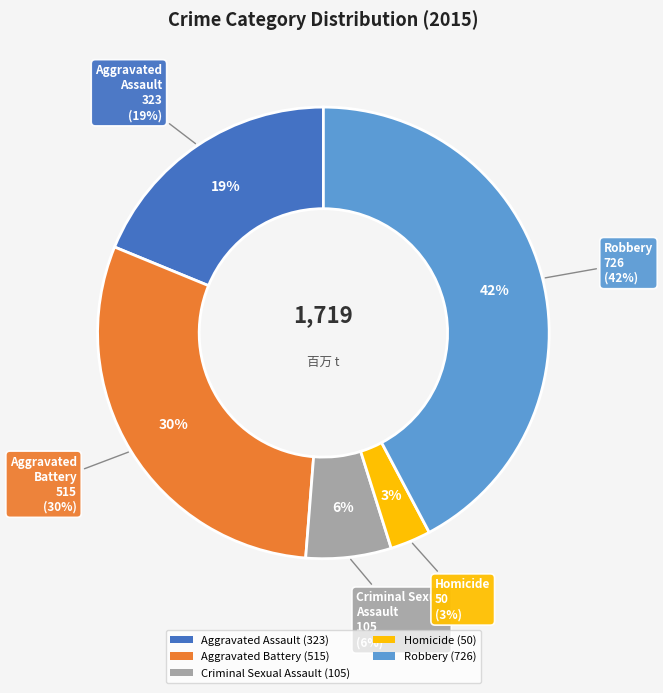

To the nearest percent, what is the difference between the largest and smallest slice percentages?

39%